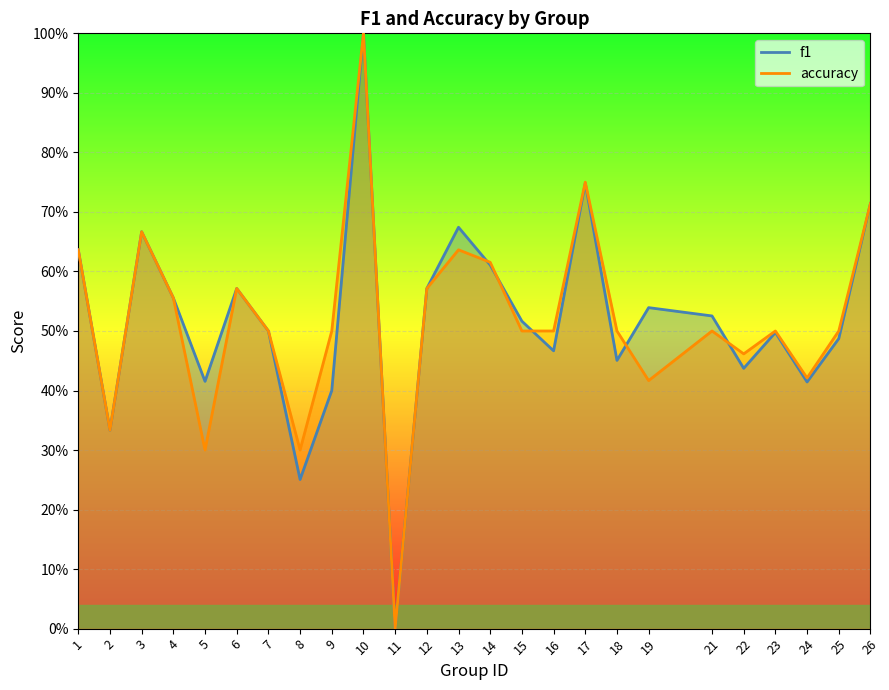

At which category does accuracy reach its first local valley?

2